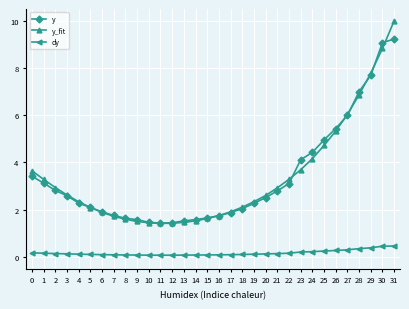

What is the difference between the maximum and minimum values in the y_fit series?

8.6